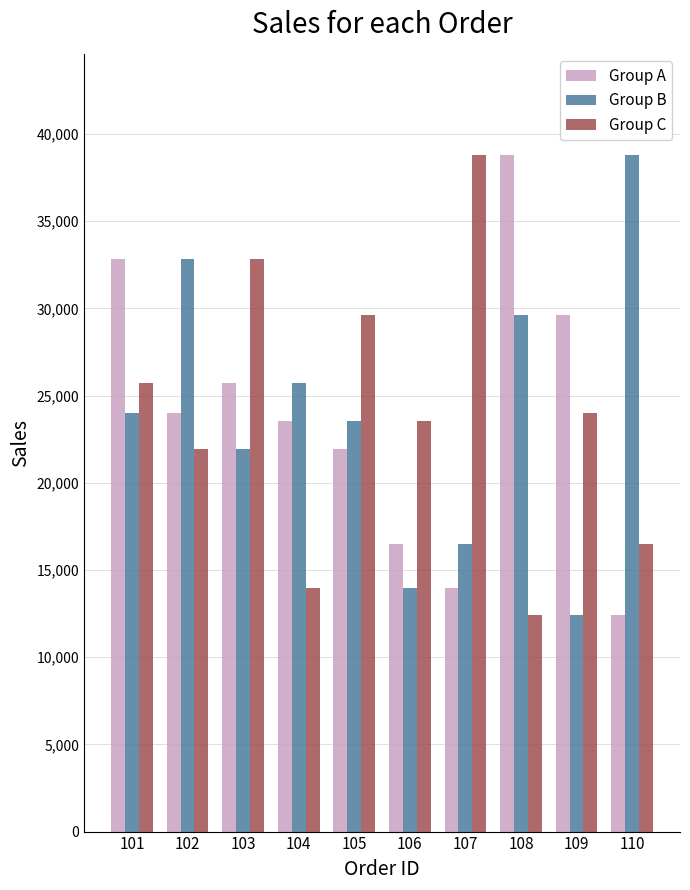

What is the minimum value shown in the chart?

12437